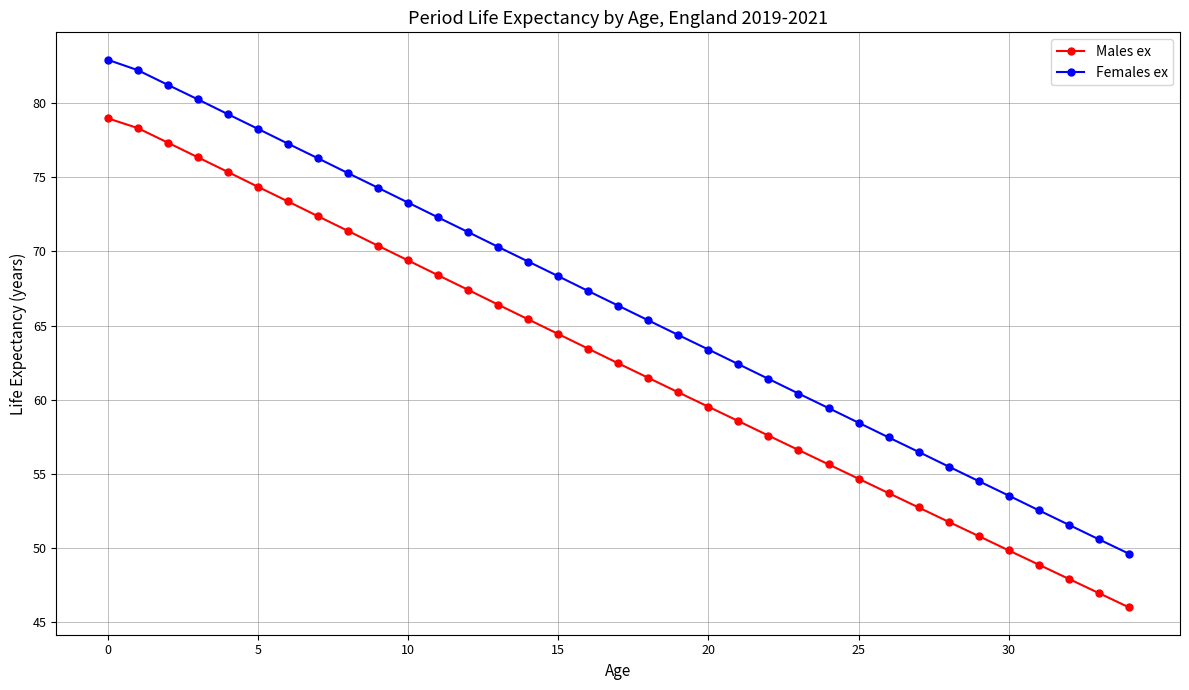

What is the value of the Males ex point at the 8th from the left?

72.4